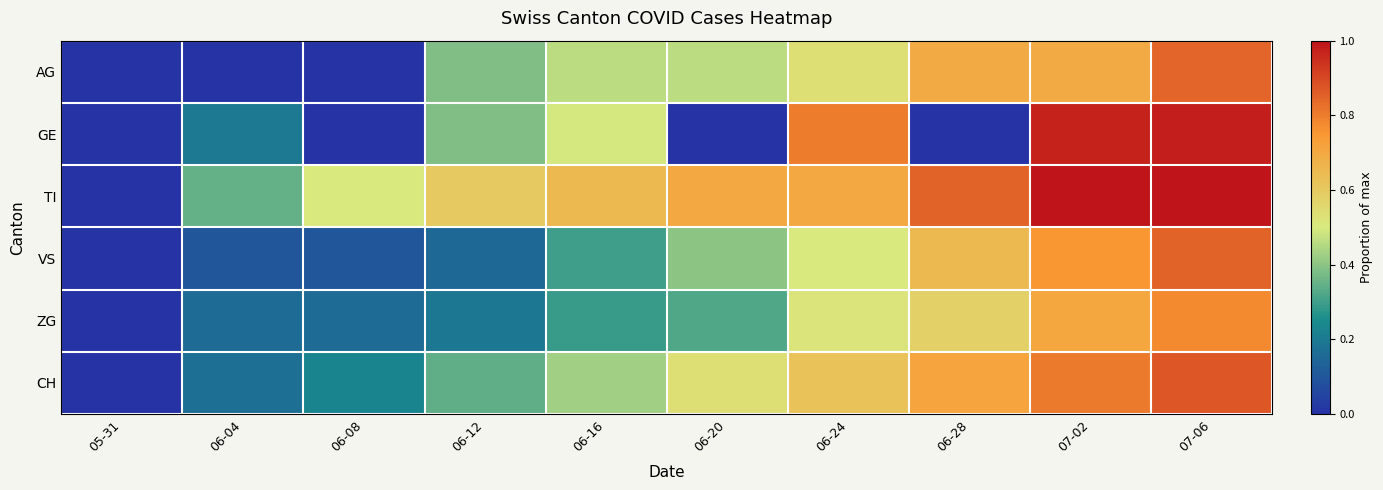

Reading left to right, list all the values displayed in this chart.

AG: 05-31=0.0	06-04=0.0	06-08=0.0	06-12=0.4	06-16=0.5	06-20=0.5	06-24=0.5	06-28=0.7	07-02=0.7	07-06=0.8
GE: 05-31=0.0	06-04=0.2	06-08=0.0	06-12=0.4	06-16=0.5	06-20=0.0	06-24=0.8	06-28=0.0	07-02=1.0	07-06=1.0
TI: 05-31=0.0	06-04=0.3	06-08=0.5	06-12=0.6	06-16=0.7	06-20=0.7	06-24=0.7	06-28=0.8	07-02=1.0	07-06=1.0
VS: 05-31=0.0	06-04=0.1	06-08=0.1	06-12=0.1	06-16=0.3	06-20=0.4	06-24=0.5	06-28=0.7	07-02=0.8	07-06=0.8
ZG: 05-31=0.0	06-04=0.2	06-08=0.2	06-12=0.2	06-16=0.3	06-20=0.3	06-24=0.5	06-28=0.6	07-02=0.7	07-06=0.8
CH: 05-31=0.0	06-04=0.2	06-08=0.2	06-12=0.3	06-16=0.4	06-20=0.5	06-24=0.6	06-28=0.7	07-02=0.8	07-06=0.9